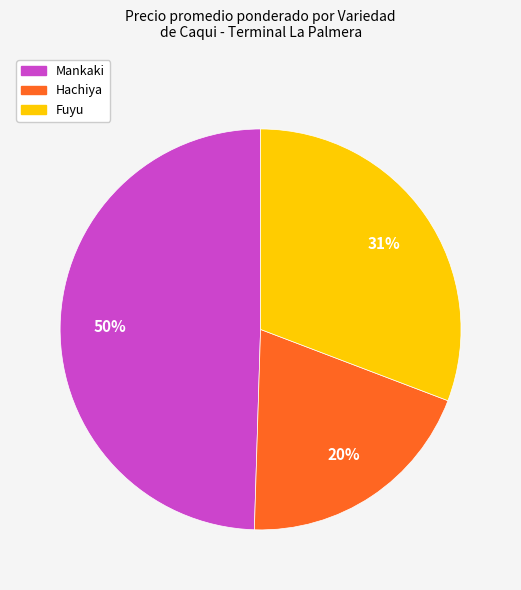

What is the smallest slice in the pie chart?

Hachiya